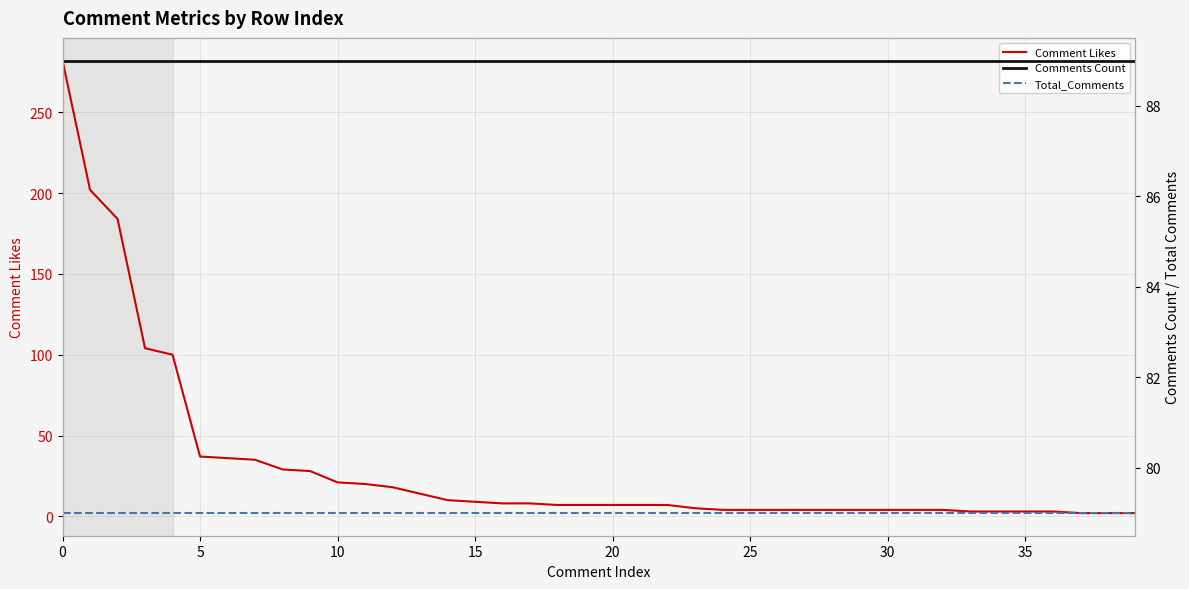

The value of Comments Count at 22 is 137. True or false?

False